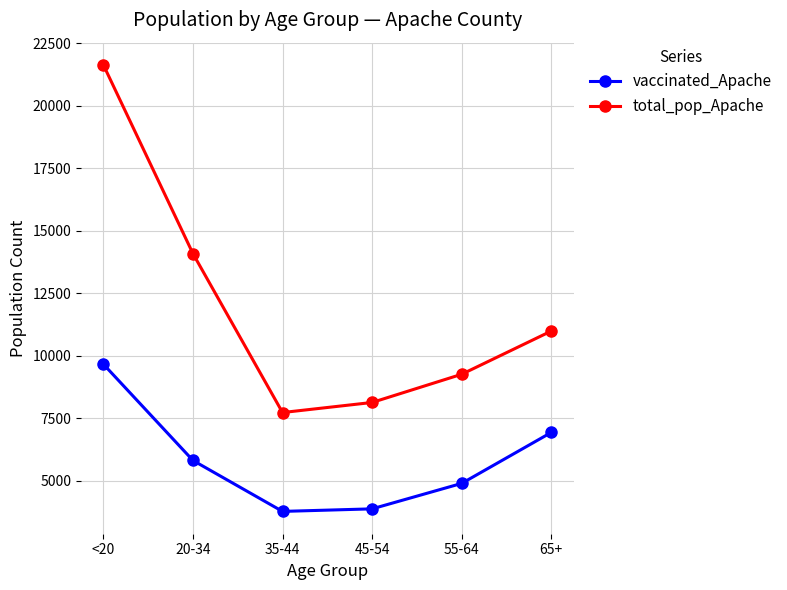

Is it true that total_pop_Apache equals 8128 at 45-54?

True